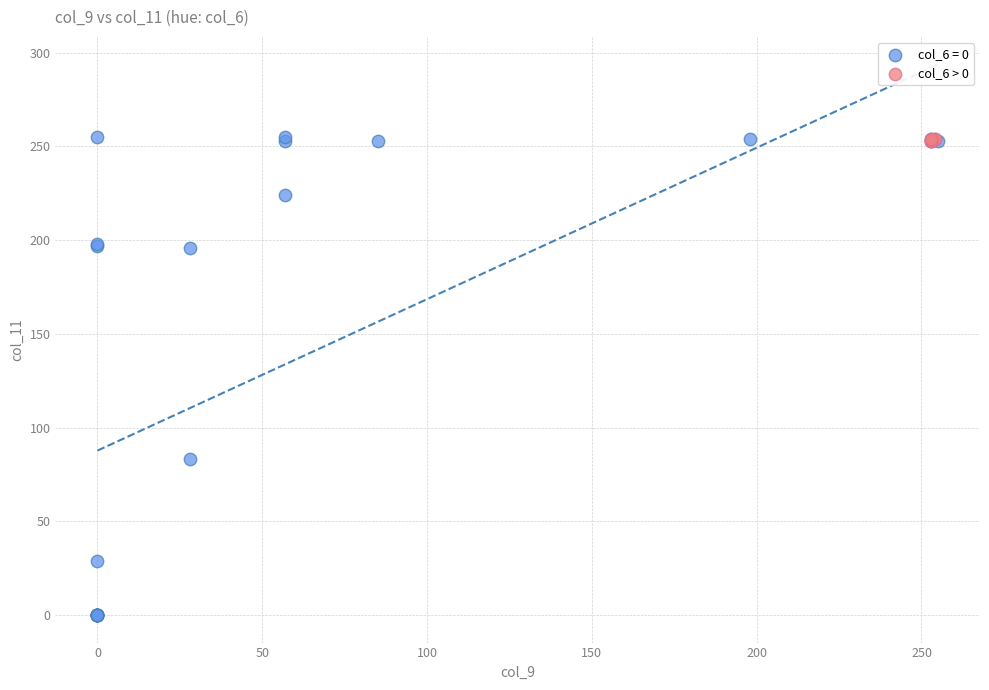

Which series has the largest Y range (max minus min)?

col_6 = 0